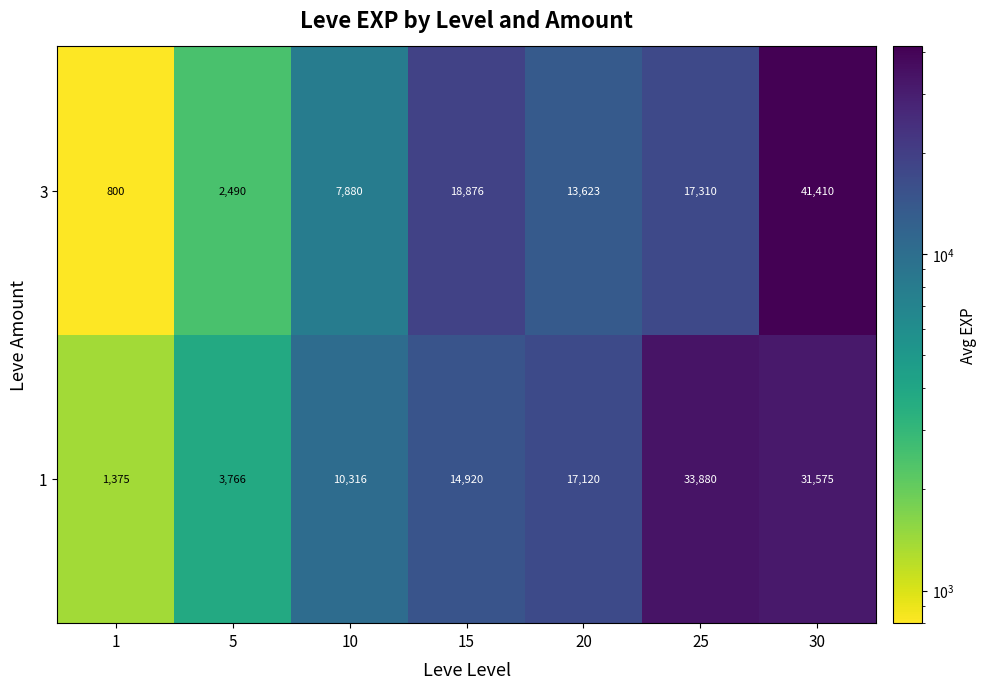

What is the sum of the 1 values at 25 and 15?

48800